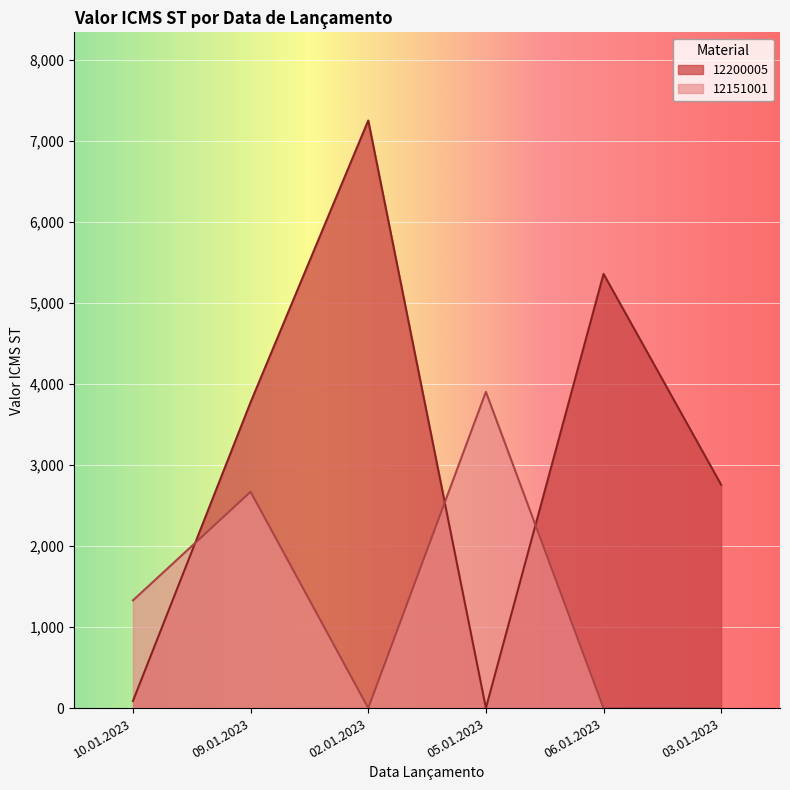

Where does the data first go above 2288?

09.01.2023